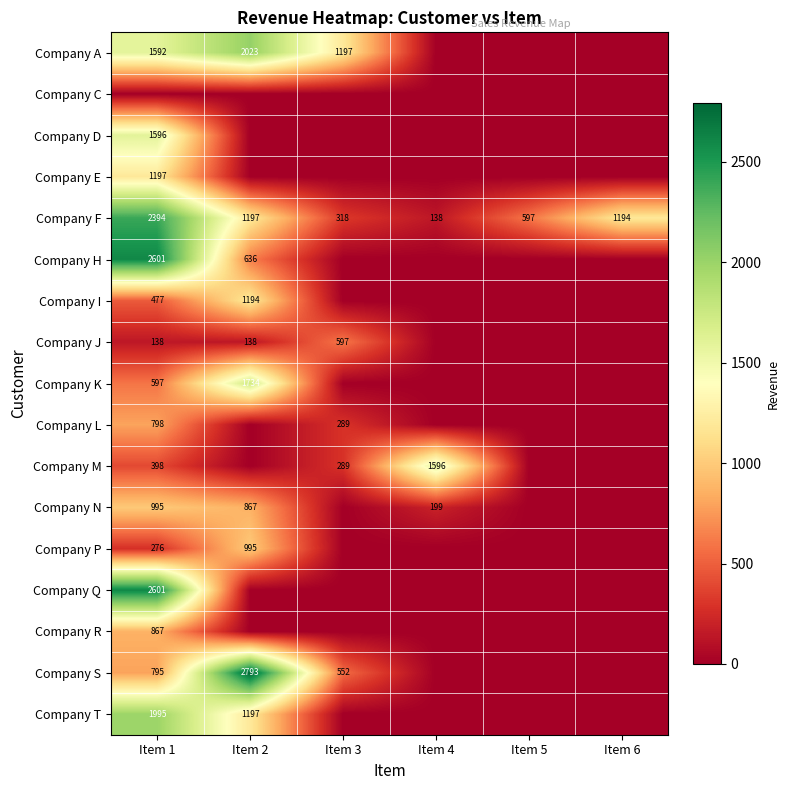

True or false: Company S has a value of 4872 at Item 2.

False